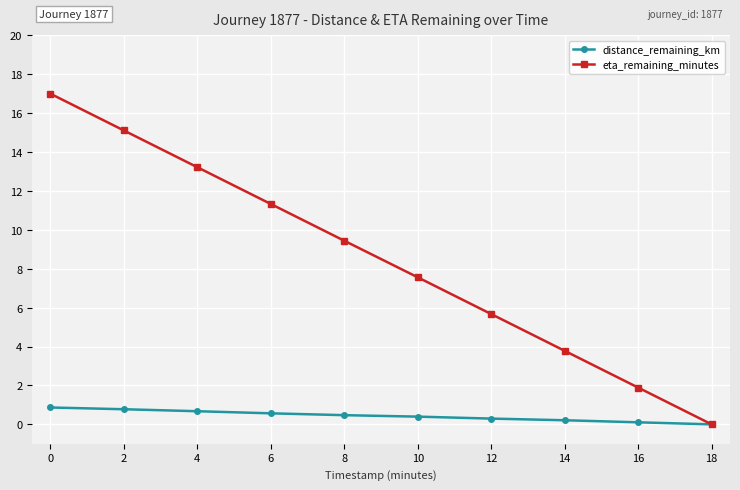

Which series changed the most between 8 and 14?

eta_remaining_minutes